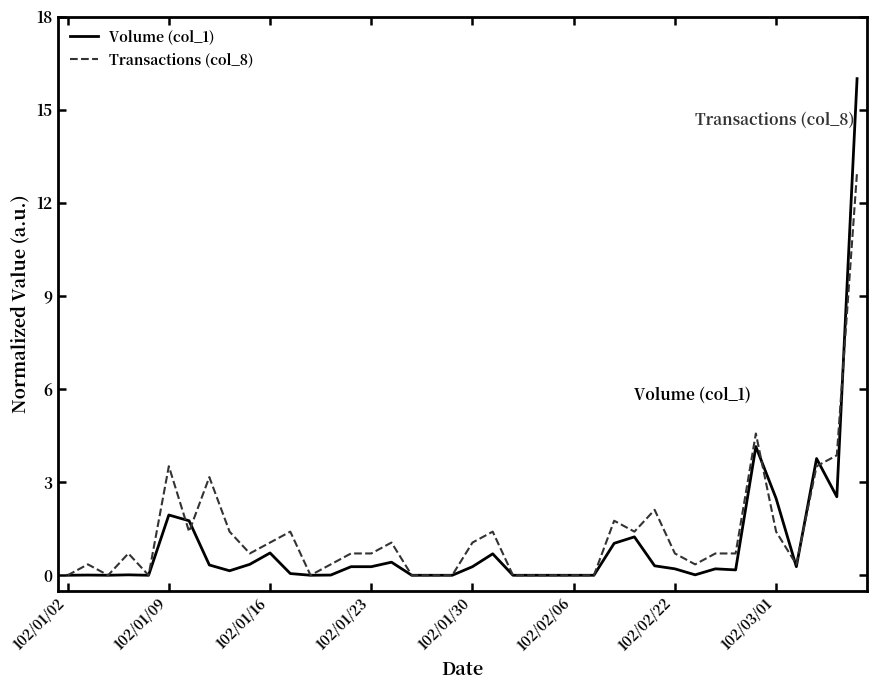

Rank the series by their maximum value, from highest to lowest.

Volume (col_1), Transactions (col_8)